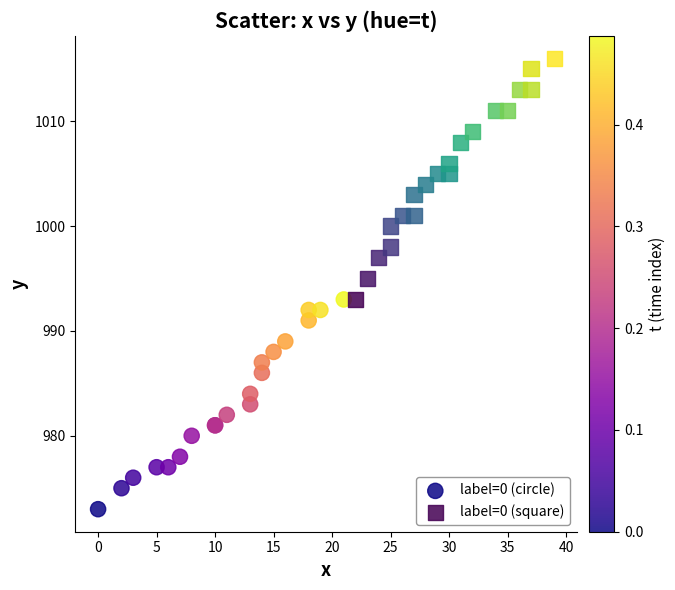

Which series reaches the maximum Y coordinate?

label=0 (square)